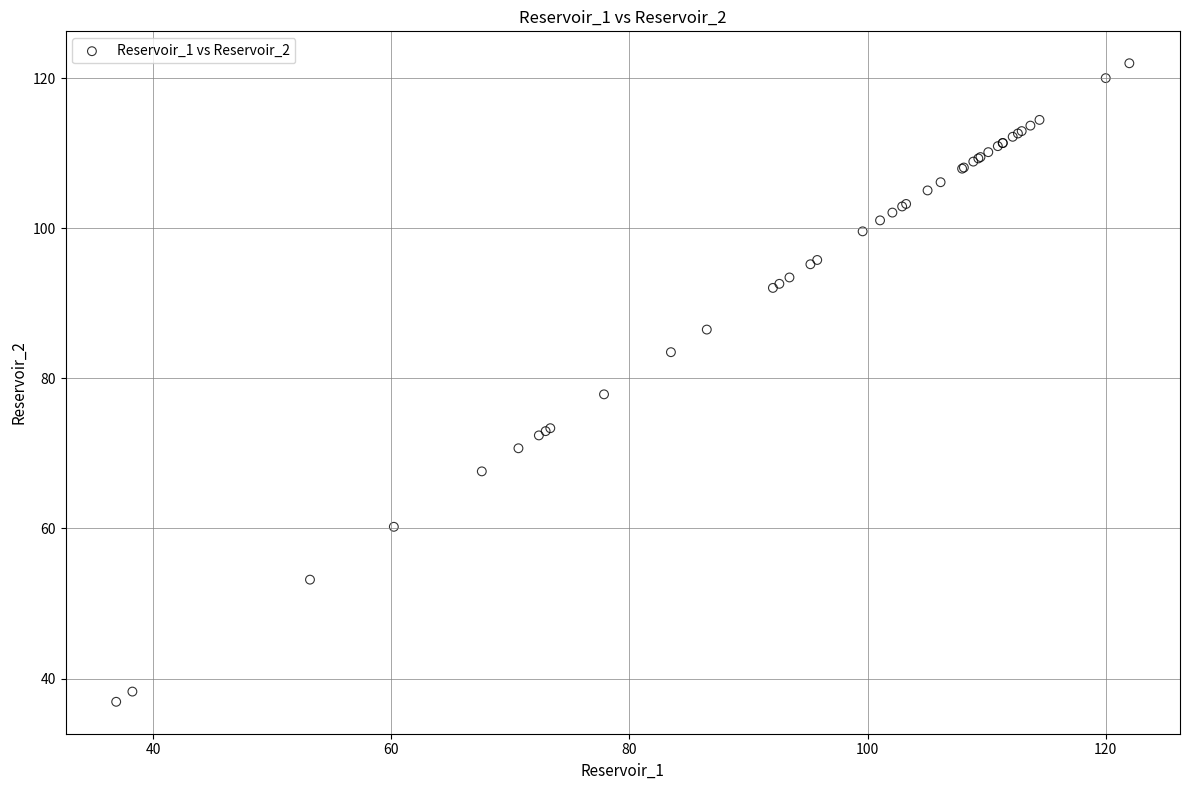

What Y value in the scatter plot is closest to 79?

77.9